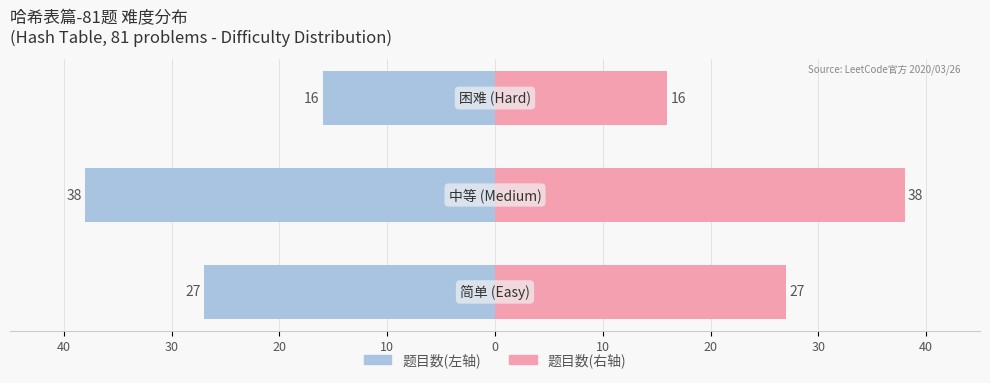

How many values in the 题目数量(左) series exceed -27?

1